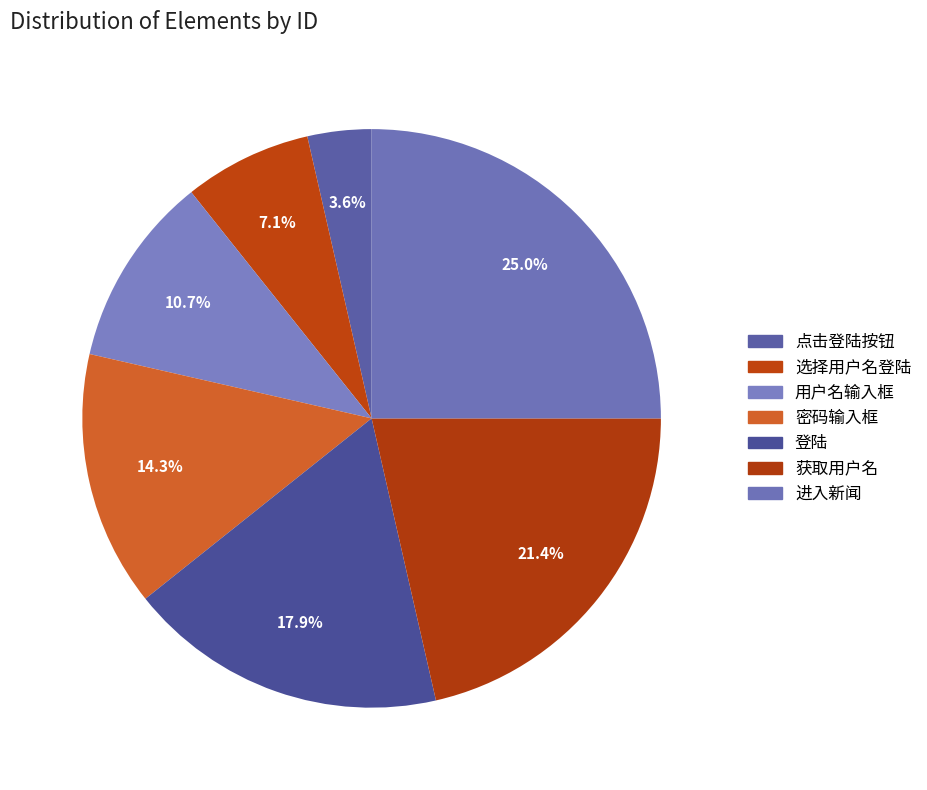

Is 获取用户名 the majority of the pie?

No